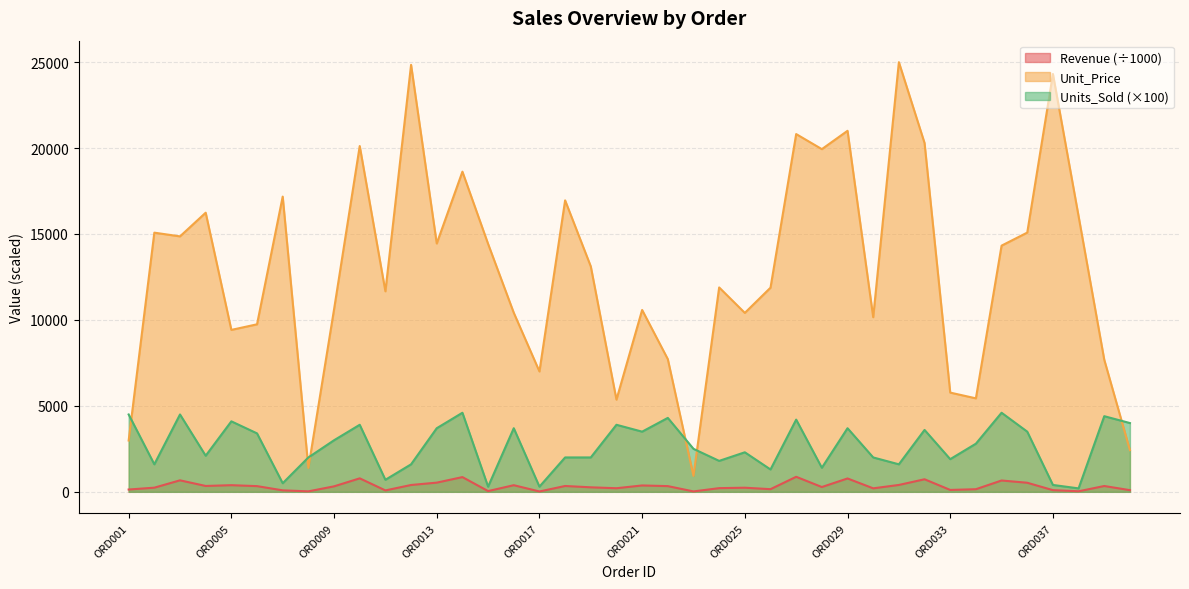

How many values in the Unit_Price series exceed 13113?

19